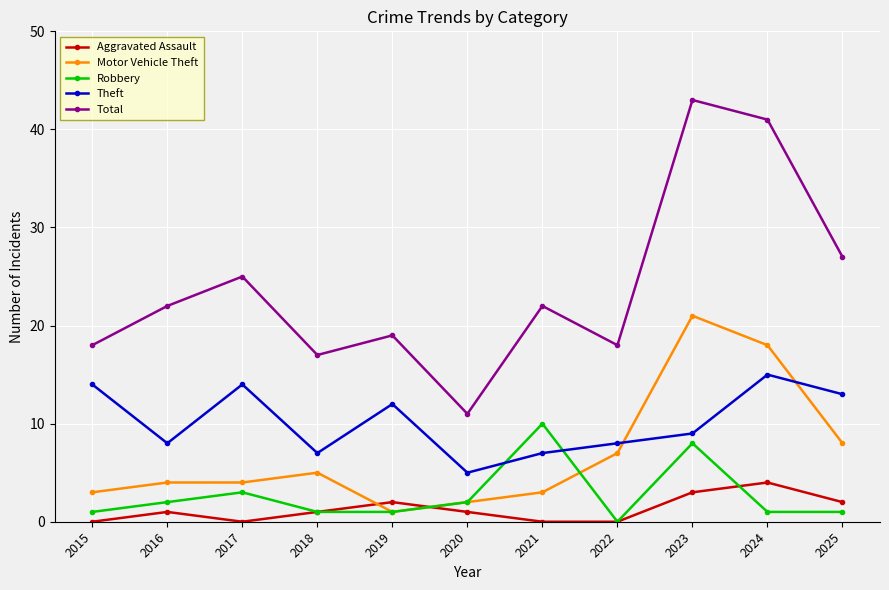

List the series in order of their peak value, lowest first.

Aggravated Assault, Robbery, Theft, Motor Vehicle Theft, Total